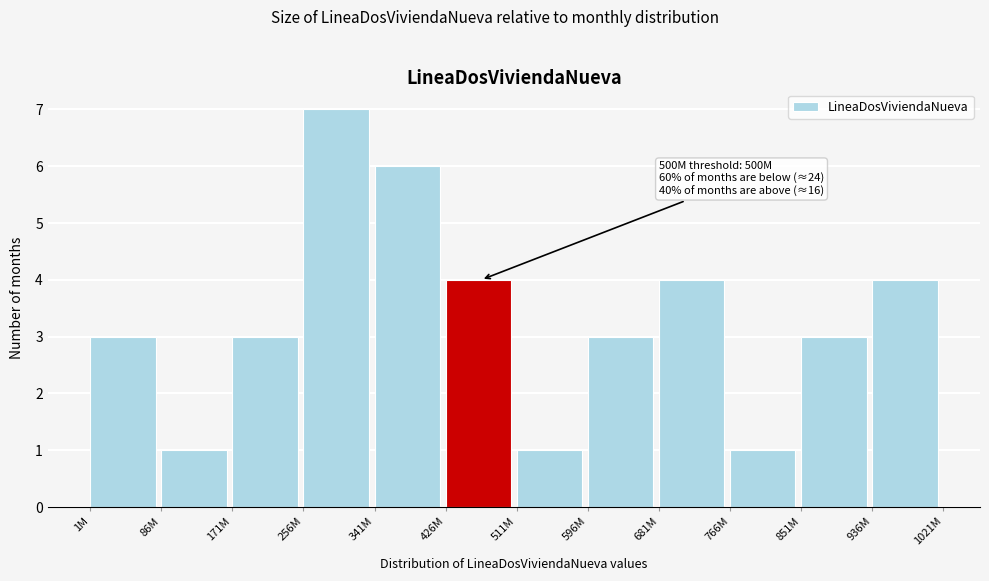

Reading right to left, what are all the values shown in this chart?

4	3	1	4	3	1	4	6	7	3	1	3